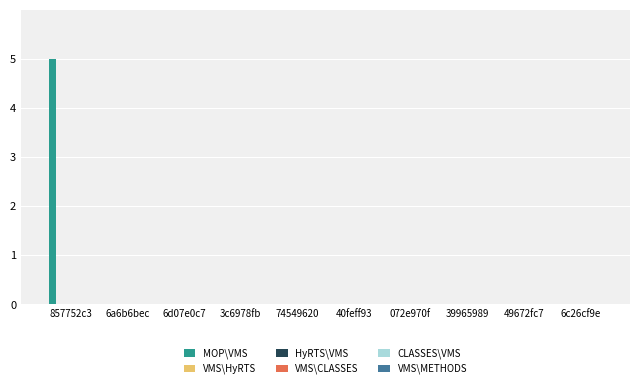

What is the sum of all values?

5